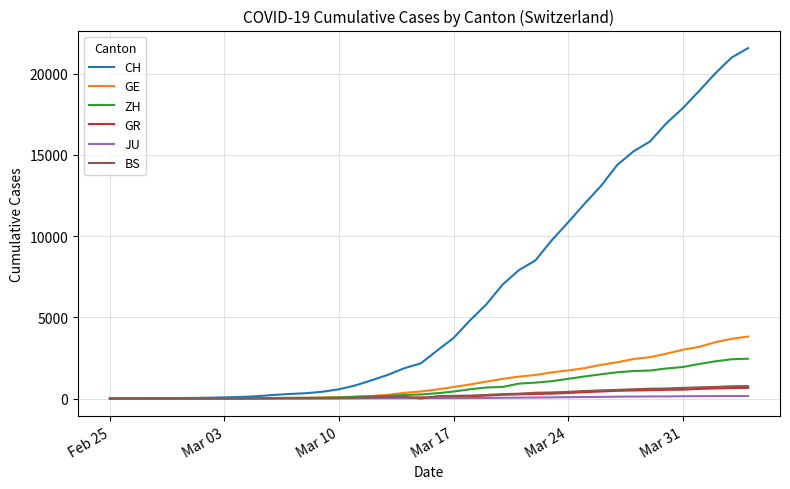

Which series has the largest range (max minus min)?

CH